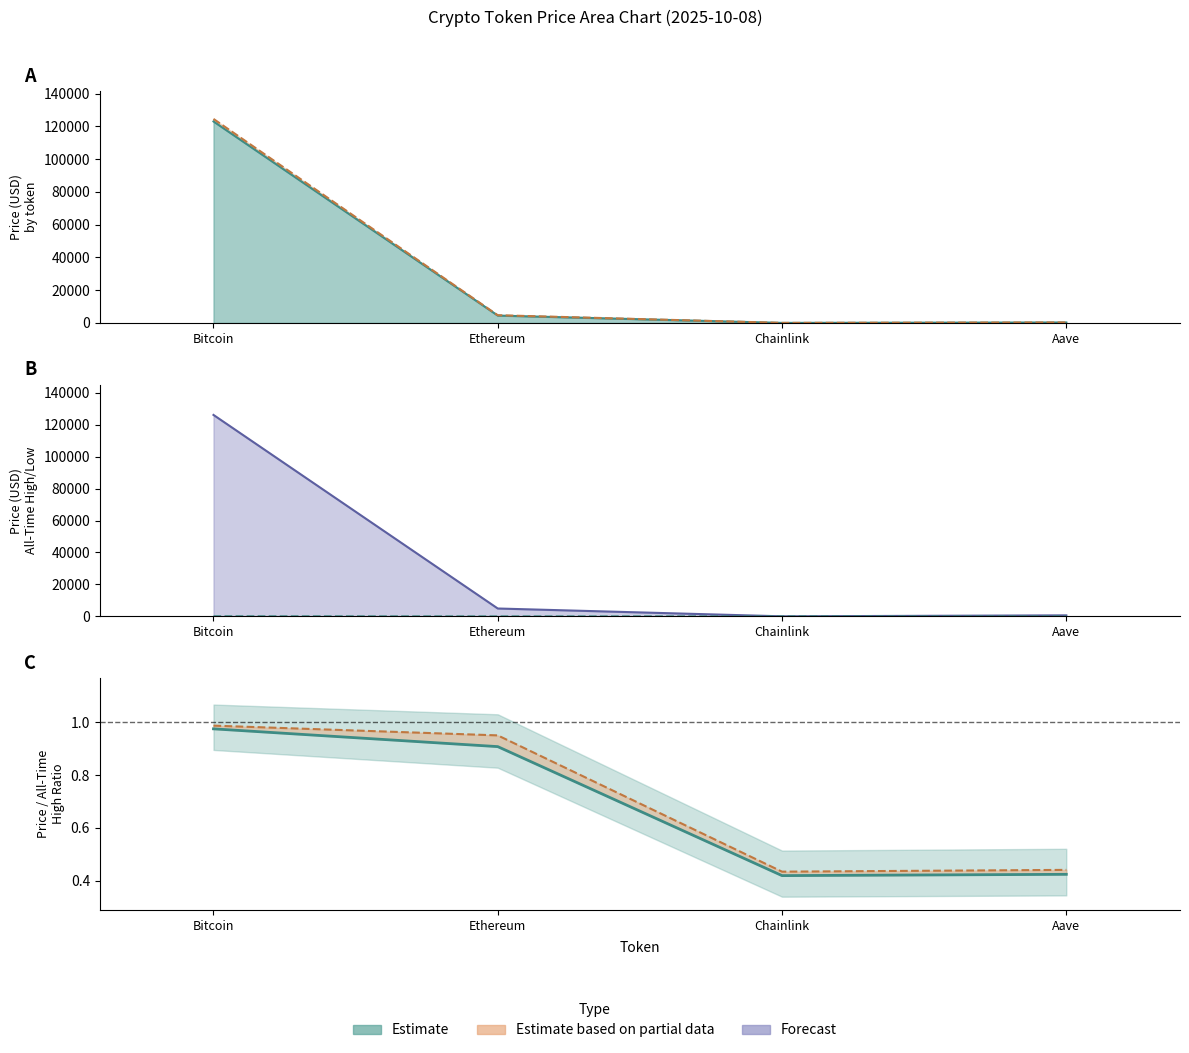

What is the label of the 4th point from the right?

Bitcoin